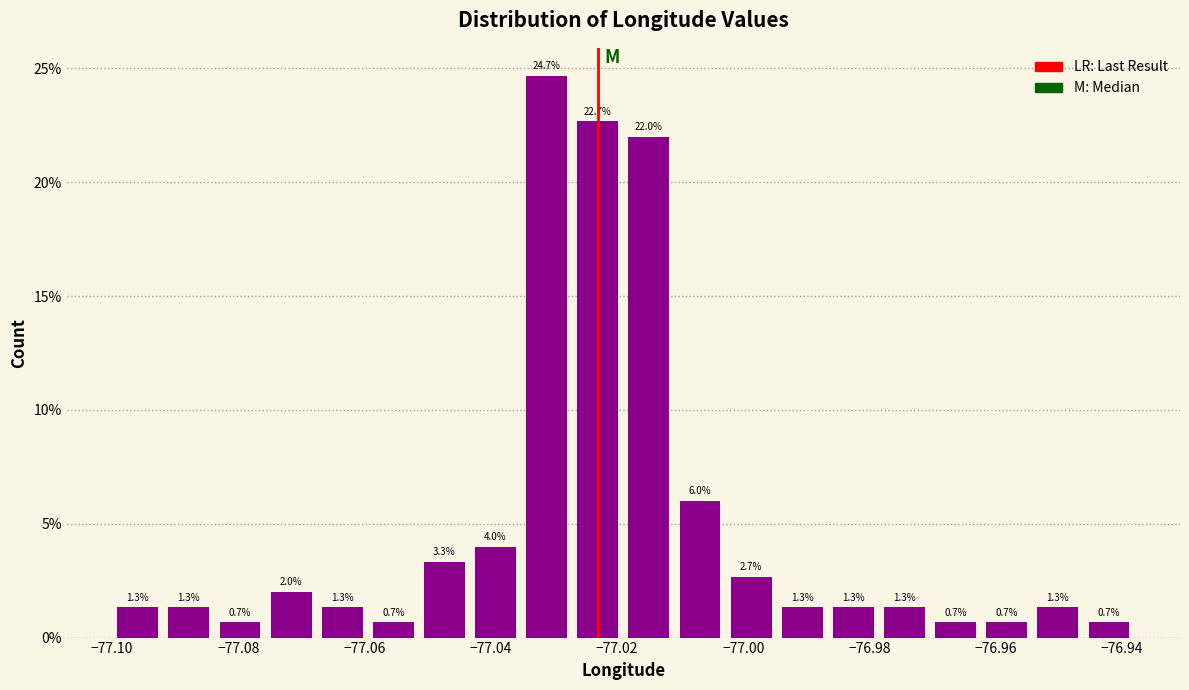

Reading left to right, transcribe this chart: for each bar, give the range it covers on the x-axis and its height. The bar edges are not printed on the chart, so give them approximately, as read against the axis.

-77.100 to -77.092: 1.3
-77.092 to -77.084: 1.3
-77.084 to -77.076: 0.7
-77.076 to -77.068: 2.0
-77.068 to -77.060: 1.3
-77.060 to -77.052: 0.7
-77.052 to -77.044: 3.3
-77.044 to -77.036: 4.0
-77.036 to -77.028: 24.7
-77.028 to -77.018: 22.7
-77.018 to -77.010: 22.0
-77.010 to -77.002: 6.0
-77.002 to -76.994: 2.7
-76.994 to -76.986: 1.3
-76.986 to -76.978: 1.3
-76.978 to -76.970: 1.3
-76.970 to -76.962: 0.7
-76.962 to -76.954: 0.7
-76.954 to -76.946: 1.3
-76.946 to -76.938: 0.7